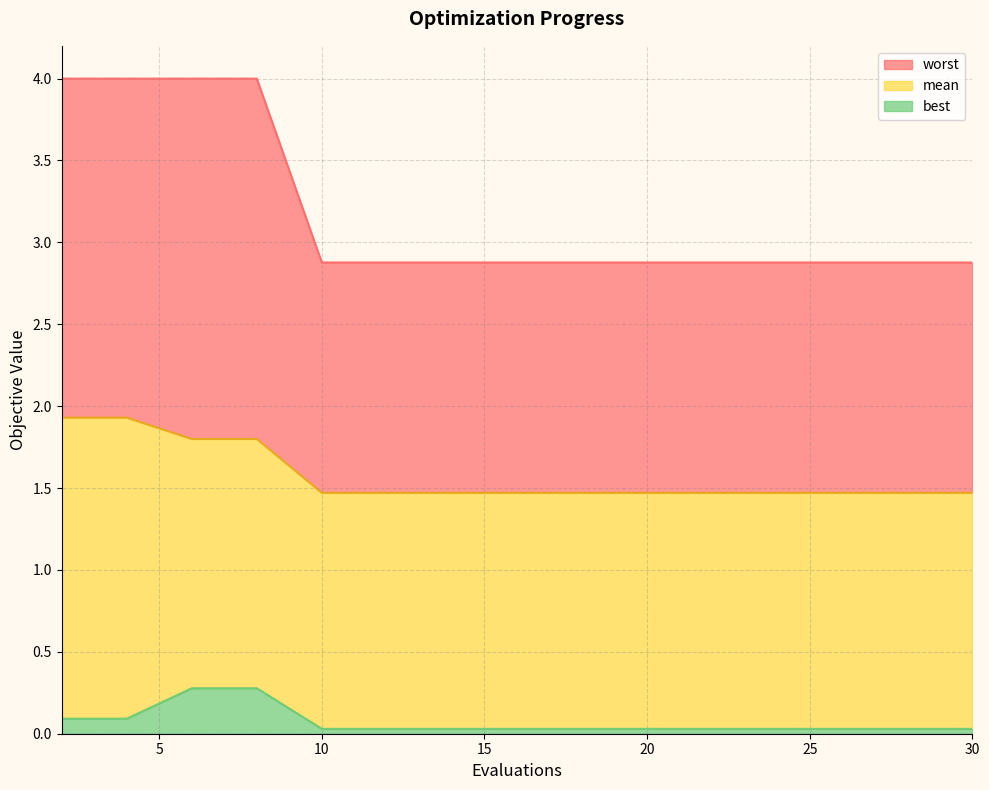

What is the average value of the best series?

0.1